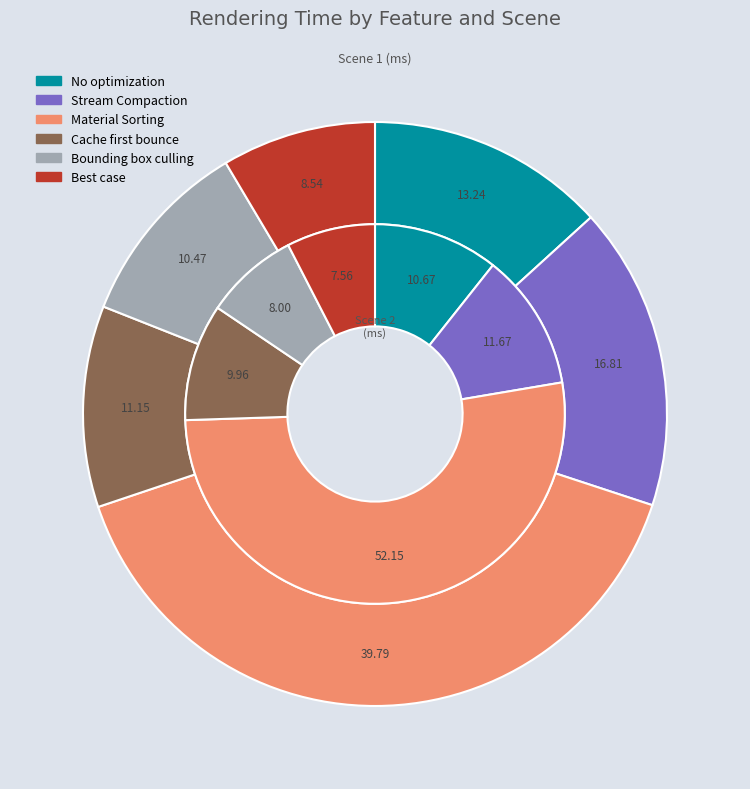

How many segments does this pie chart have?

6